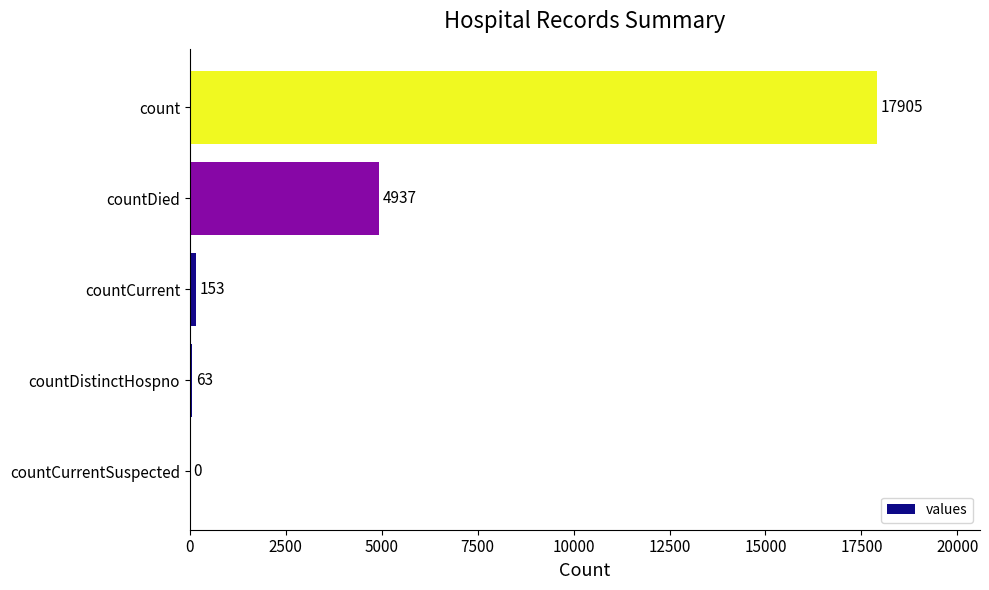

The chart shows a value of 63 at countDistinctHospno. True or false?

True